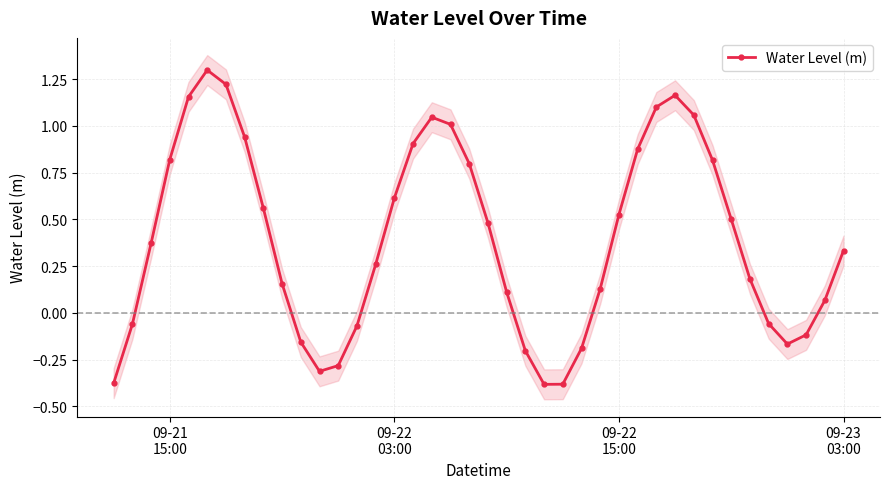

How many interior local valleys does the Water Level (m) series have?

3